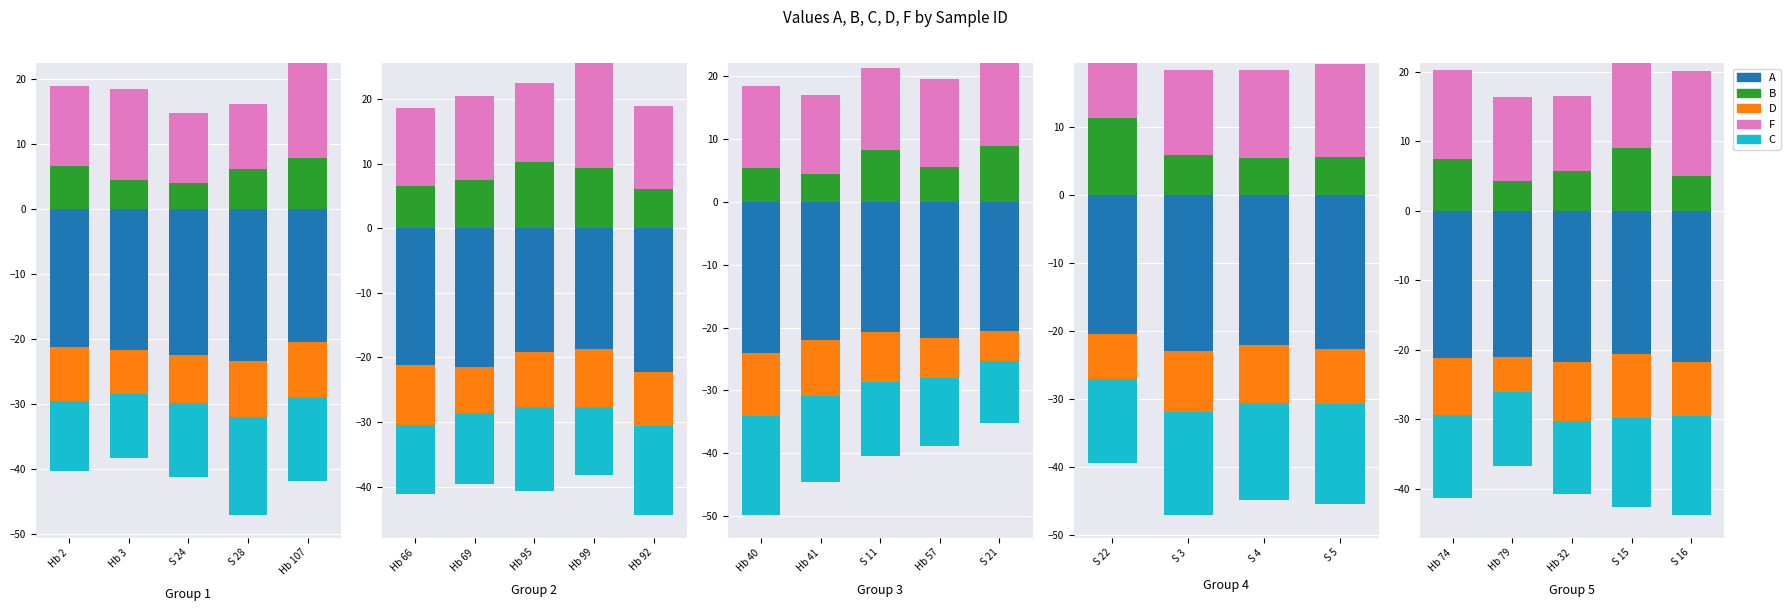

Count the number of data series in this chart.

5